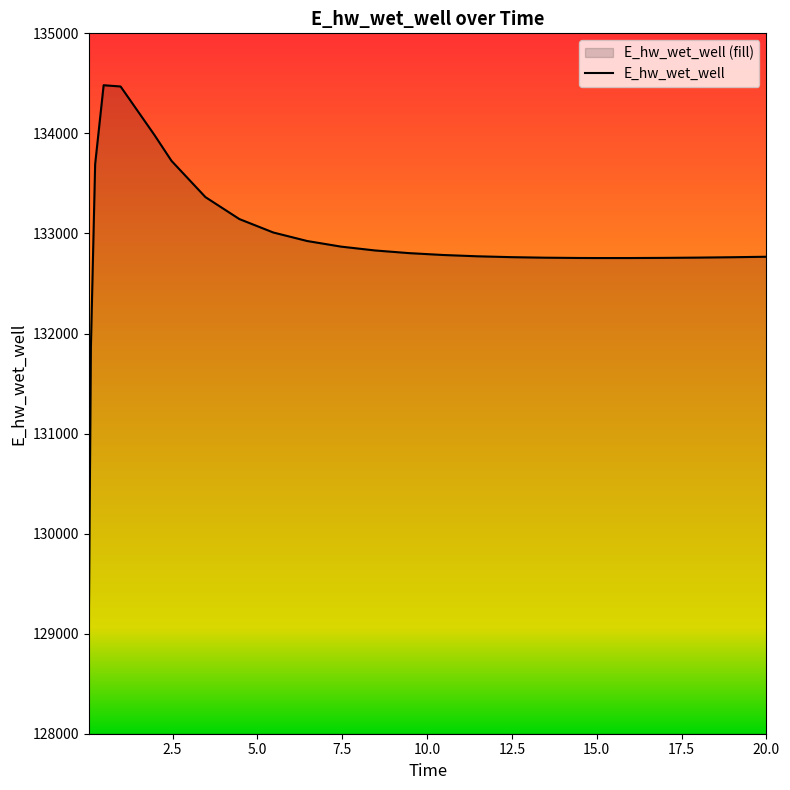

What is the sum of all values?

3455326.6